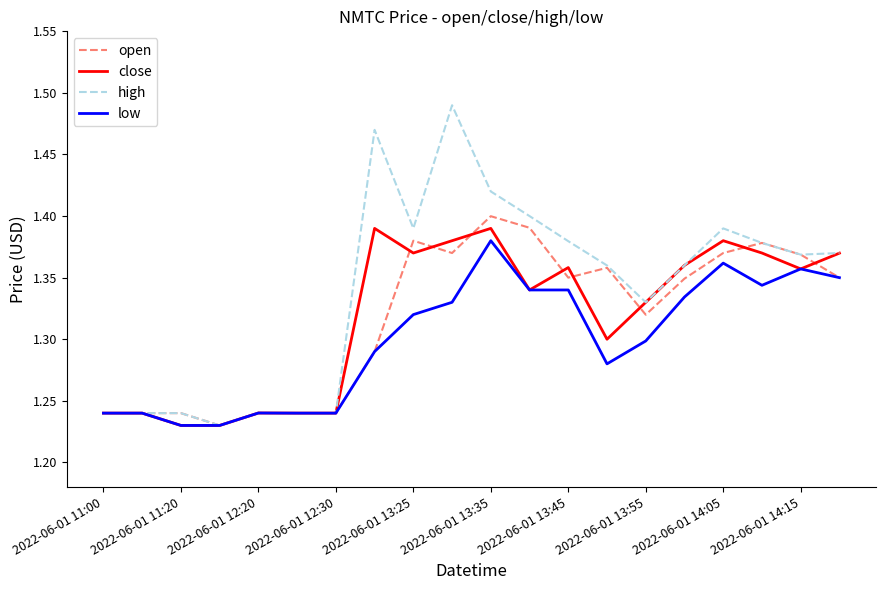

Which series has the largest total across all categories?

high